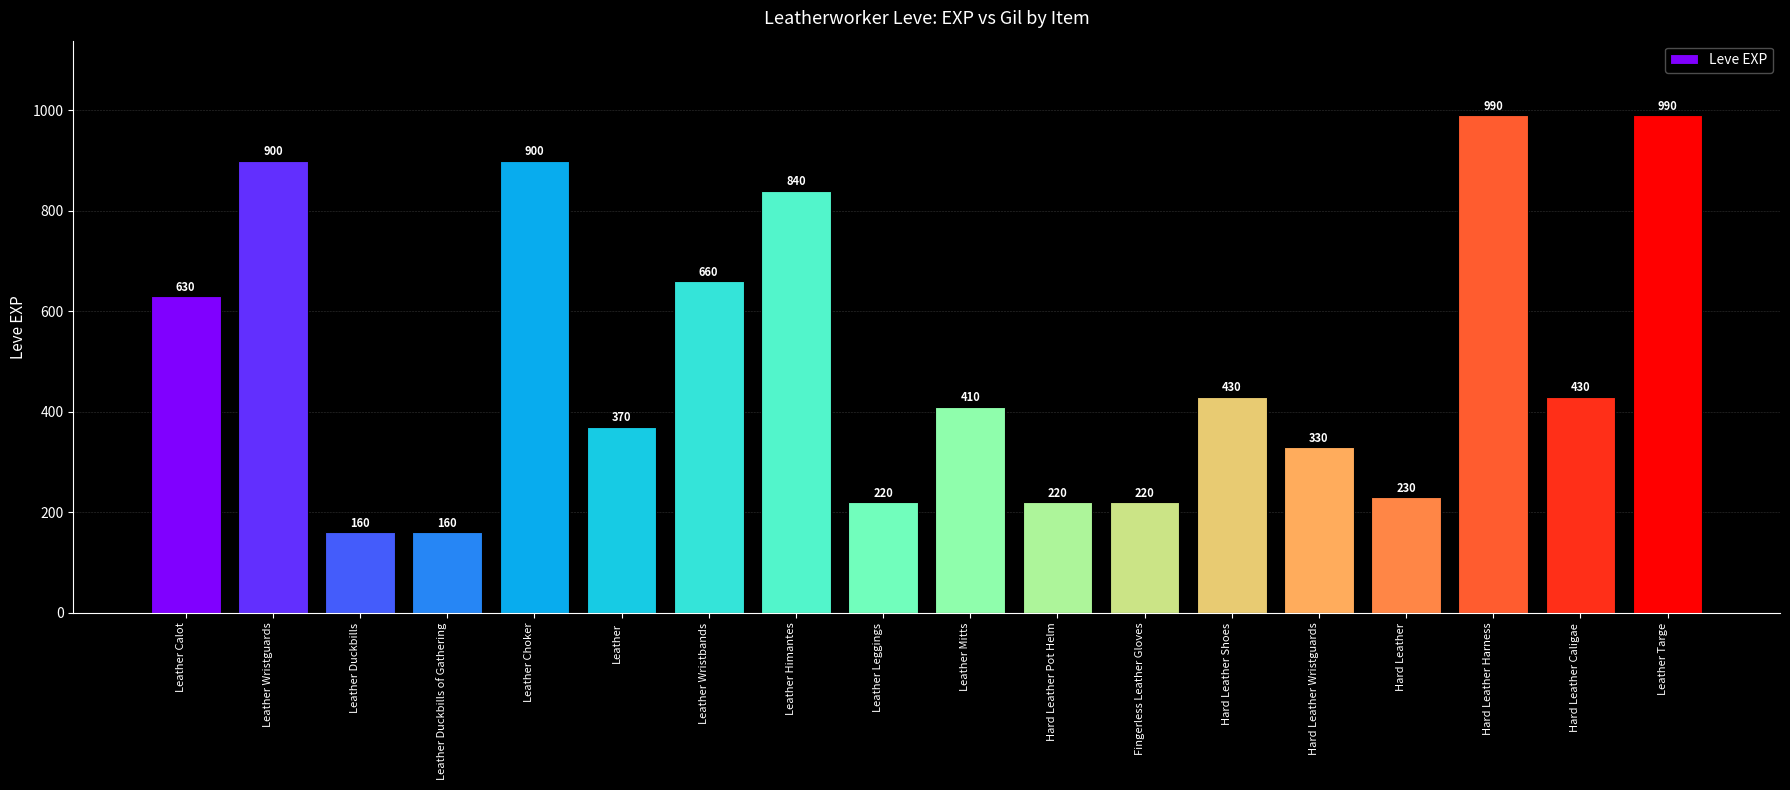

At which label does the data first exceed 430?

Leather Calot